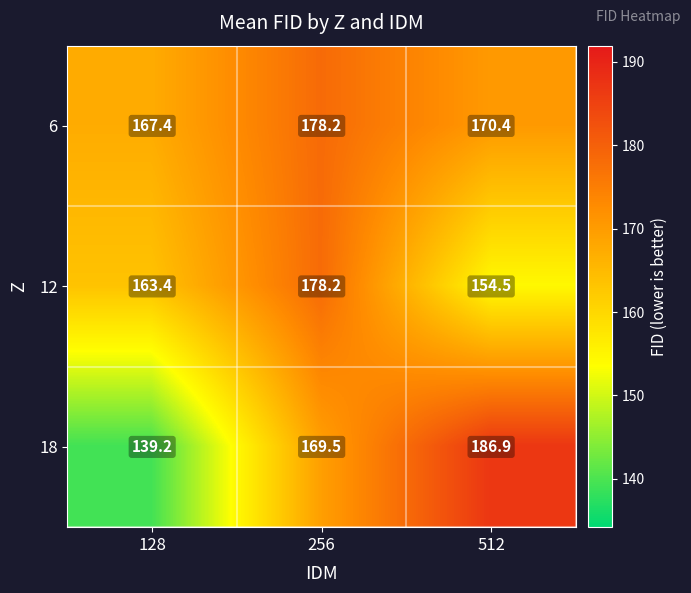

Reading right to left, list all the values displayed in this chart.

6: 512=170.4	256=178.2	128=167.4
12: 512=154.5	256=178.2	128=163.4
18: 512=186.9	256=169.5	128=139.2